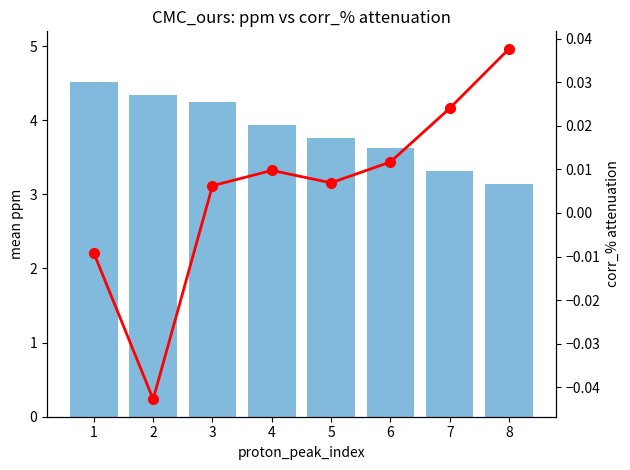

Where is corr_% attenuation nearest to the value 0?

3